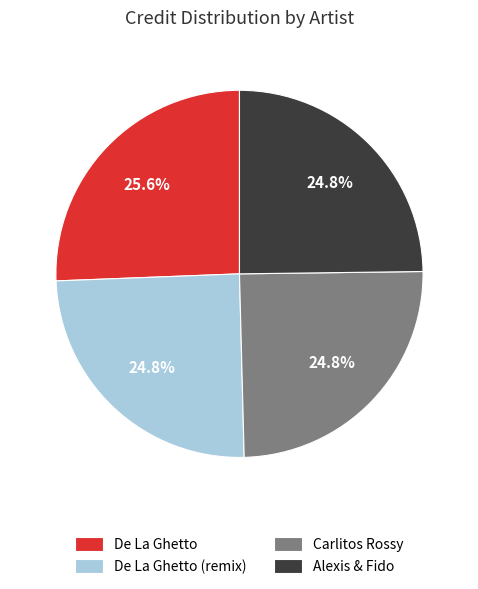

To the nearest percent, what is the average slice percentage?

25%